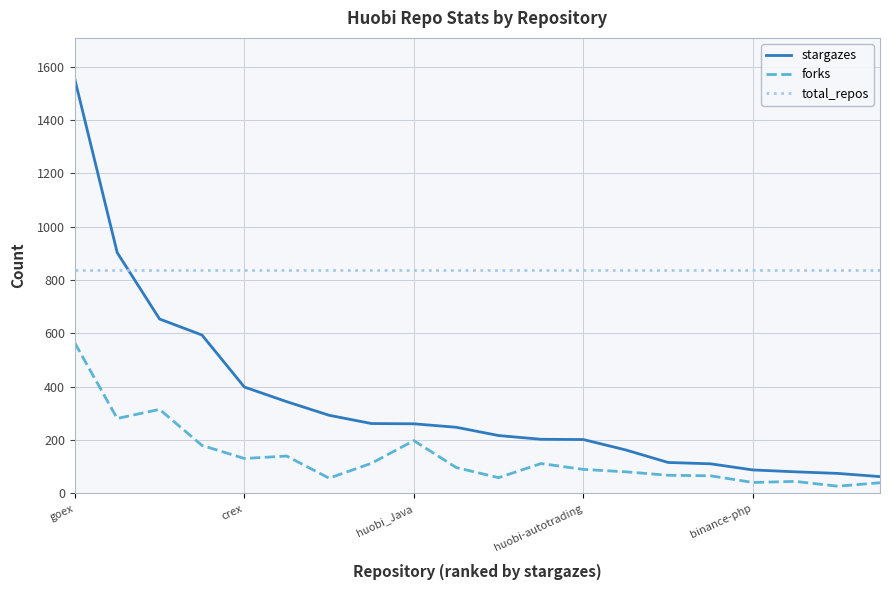

How many times do stargazes and total_repos cross each other?

1